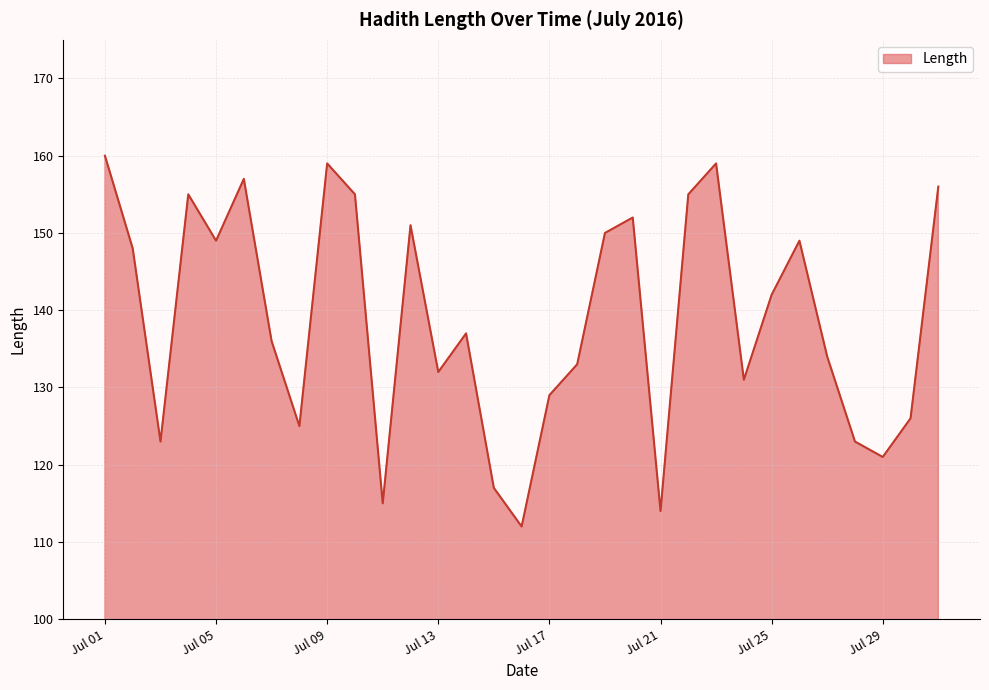

What is the difference between the maximum and minimum values?

48